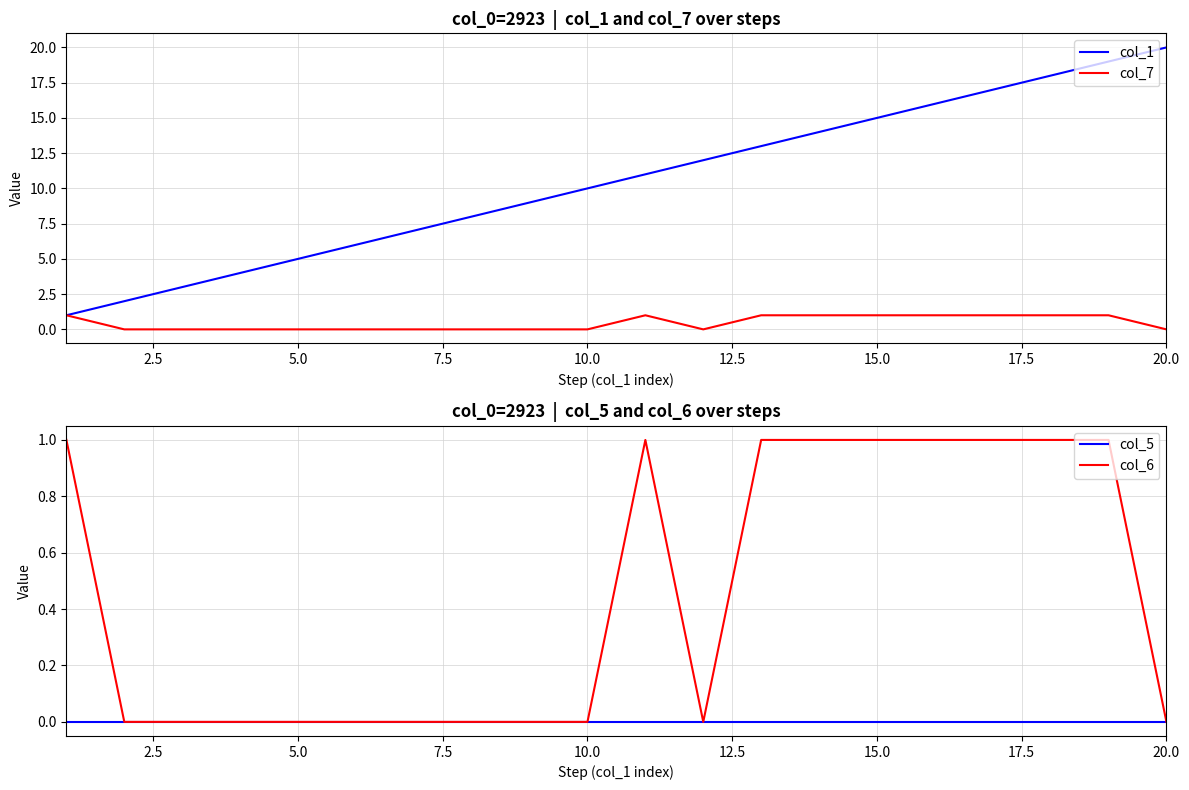

Which series has the largest total across all categories?

col_1